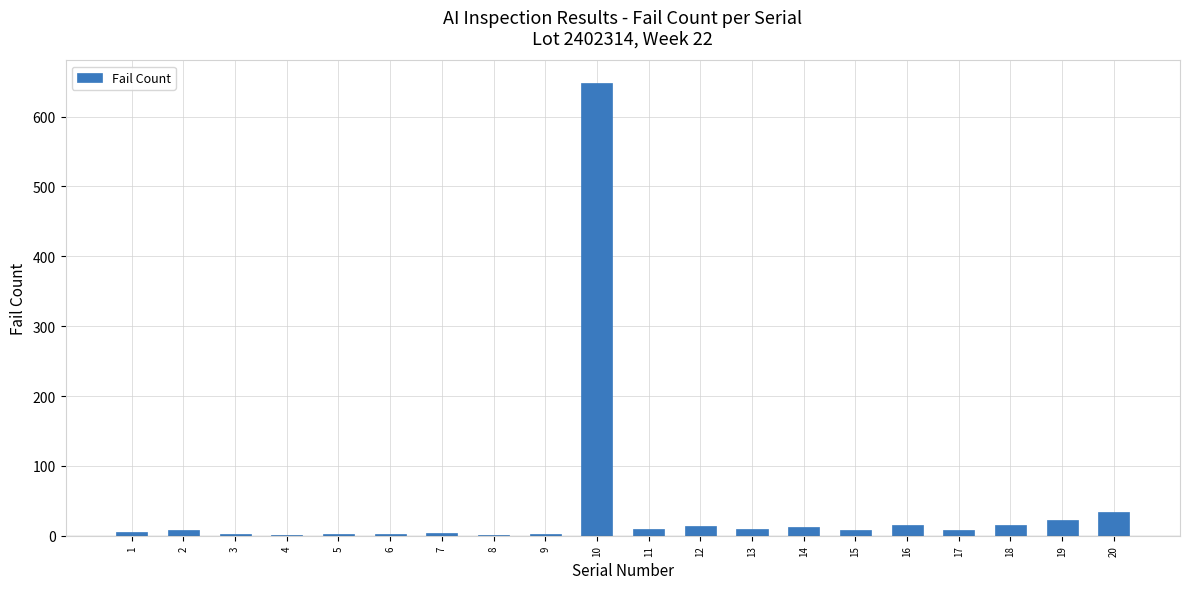

The value at 12 is 14. True or false?

True